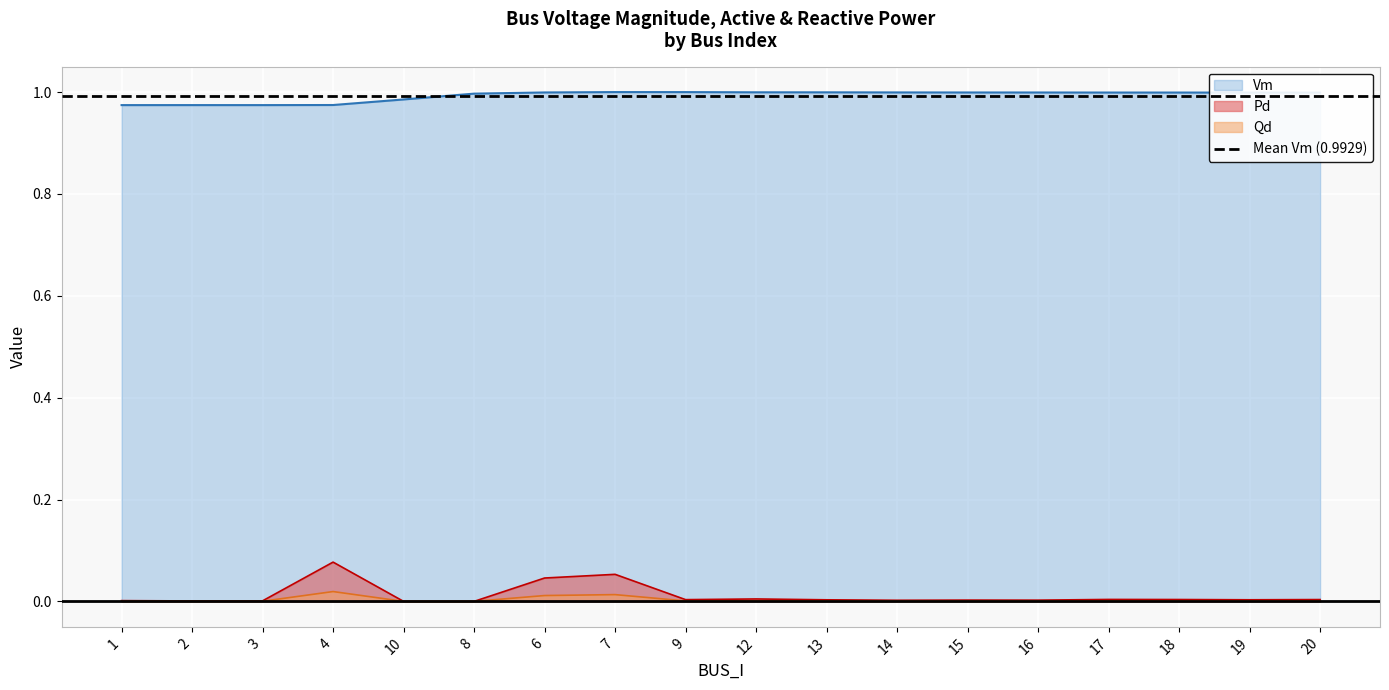

Rank the categories by Qd value from lowest to highest.

10, 8, 2, 3, 1, 14, 16, 15, 13, 19, 9, 20, 18, 17, 12, 6, 7, 4